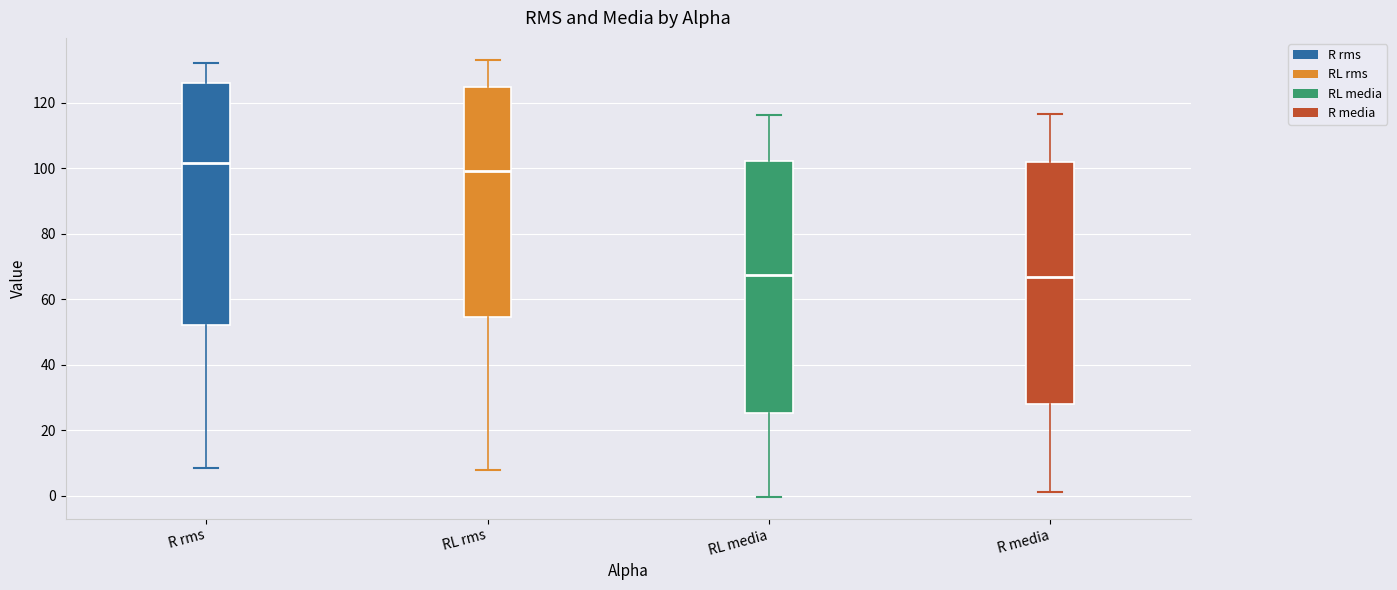

Where is the upper edge of the box for RL rms on the y-axis? The values are not printed on the chart, so give them approximately, as read against the axis.

126